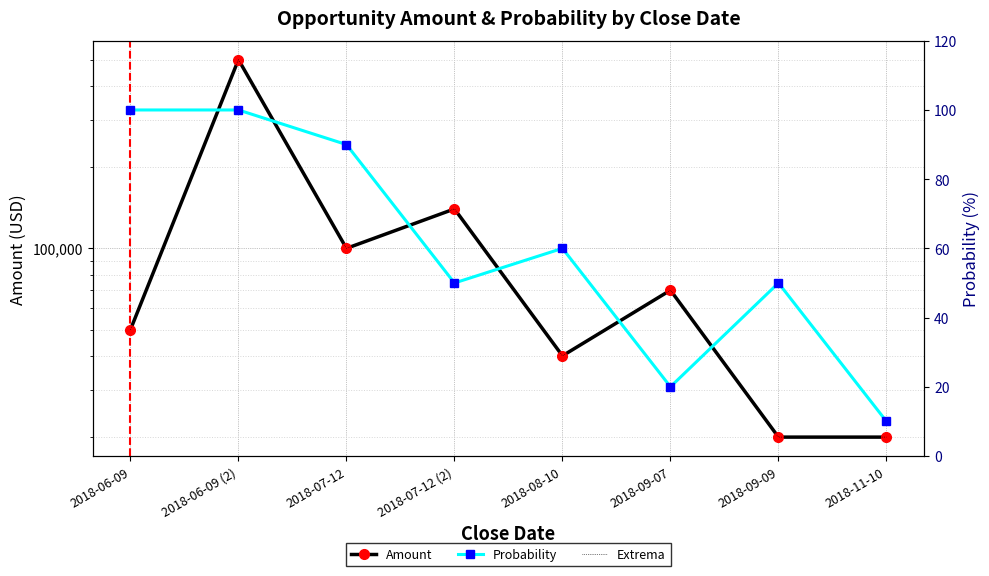

True or false: Probability and Amount cross at least once.

False